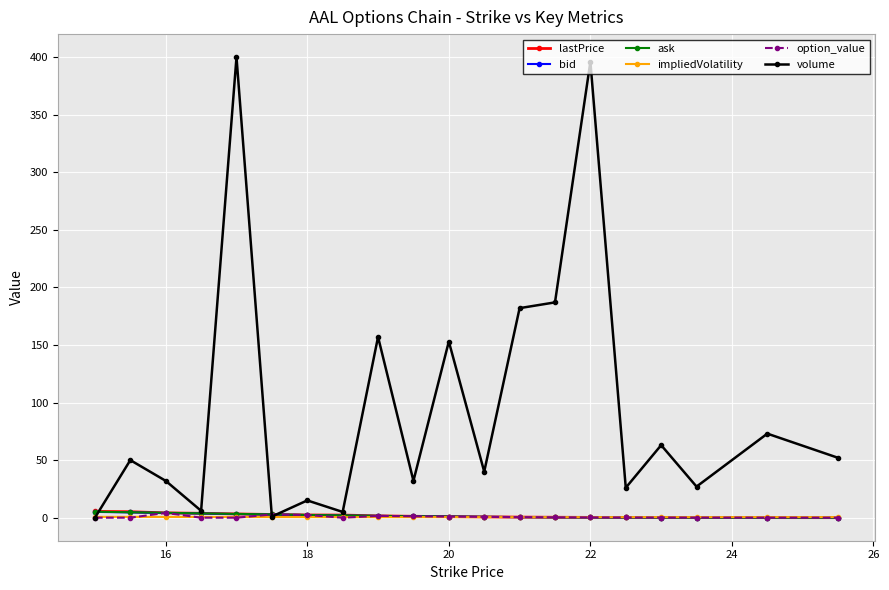

Which series has the widest spread of values?

volume